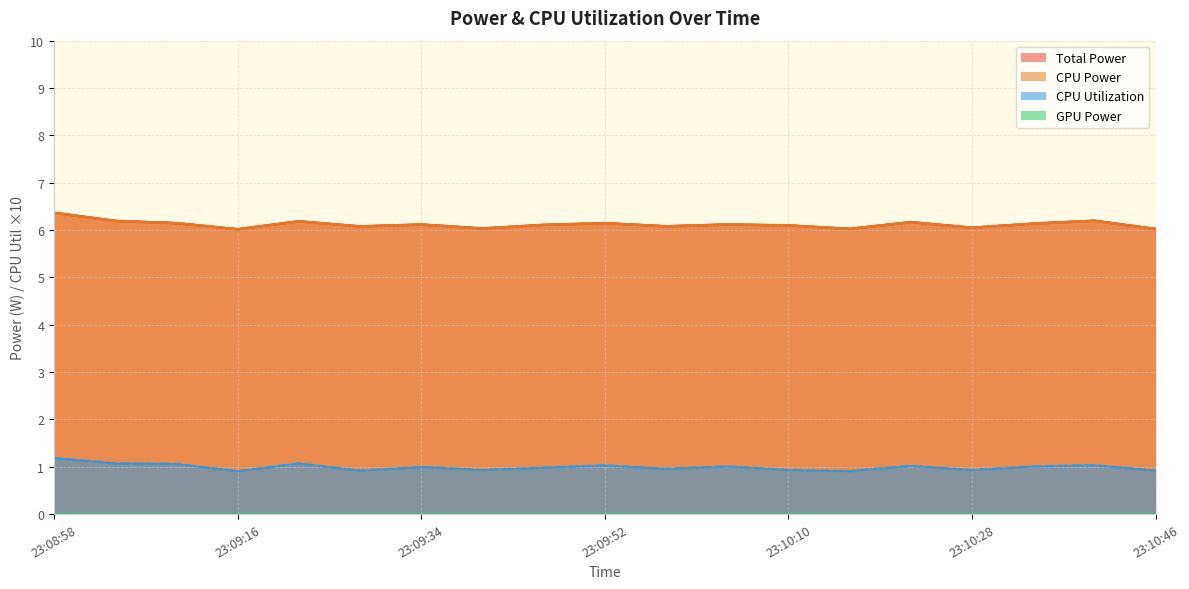

Which series has the largest range (max minus min)?

Total Power